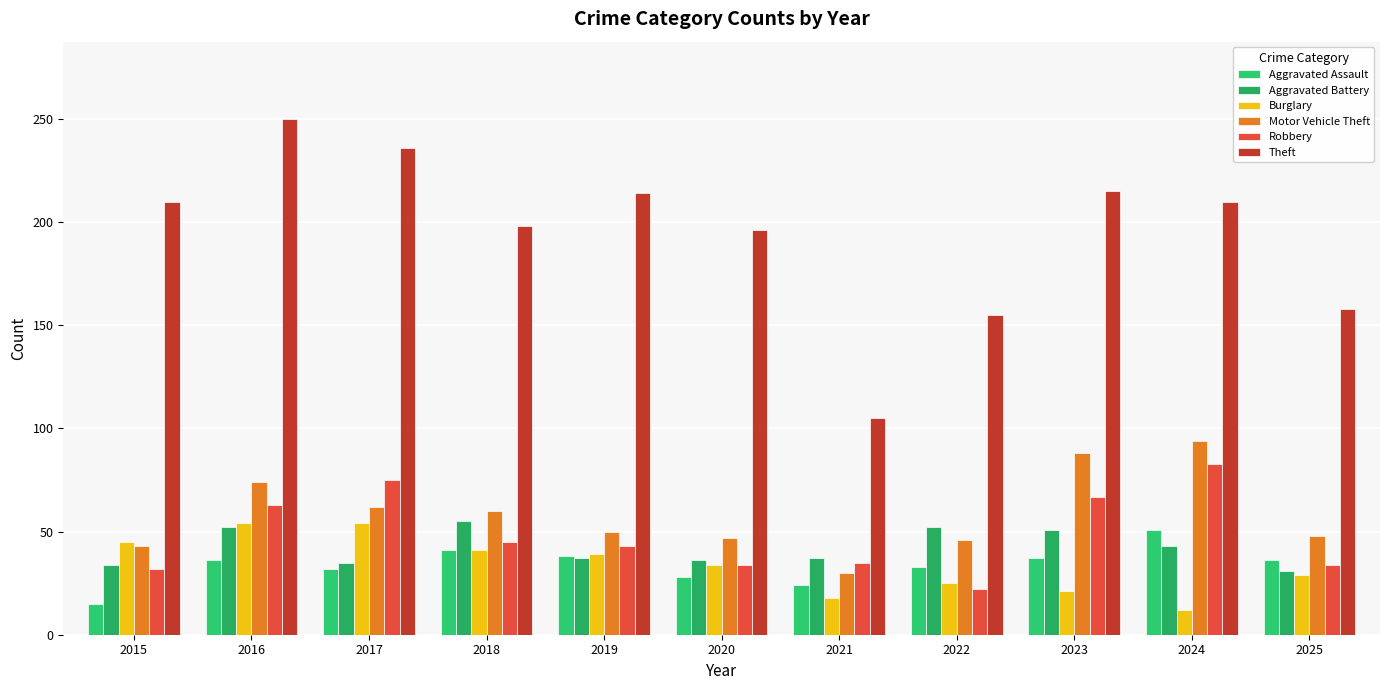

Reading left to right, transcribe all the data shown in this chart.

Aggravated Assault: 2015=15	2016=36	2017=32	2018=41	2019=38	2020=28	2021=24	2022=33	2023=37	2024=51	2025=36
Aggravated Battery: 2015=34	2016=52	2017=35	2018=55	2019=37	2020=36	2021=37	2022=52	2023=51	2024=43	2025=31
Burglary: 2015=45	2016=54	2017=54	2018=41	2019=39	2020=34	2021=18	2022=25	2023=21	2024=12	2025=29
Motor Vehicle Theft: 2015=43	2016=74	2017=62	2018=60	2019=50	2020=47	2021=30	2022=46	2023=88	2024=94	2025=48
Robbery: 2015=32	2016=63	2017=75	2018=45	2019=43	2020=34	2021=35	2022=22	2023=67	2024=83	2025=34
Theft: 2015=210	2016=250	2017=236	2018=198	2019=214	2020=196	2021=105	2022=155	2023=215	2024=210	2025=158